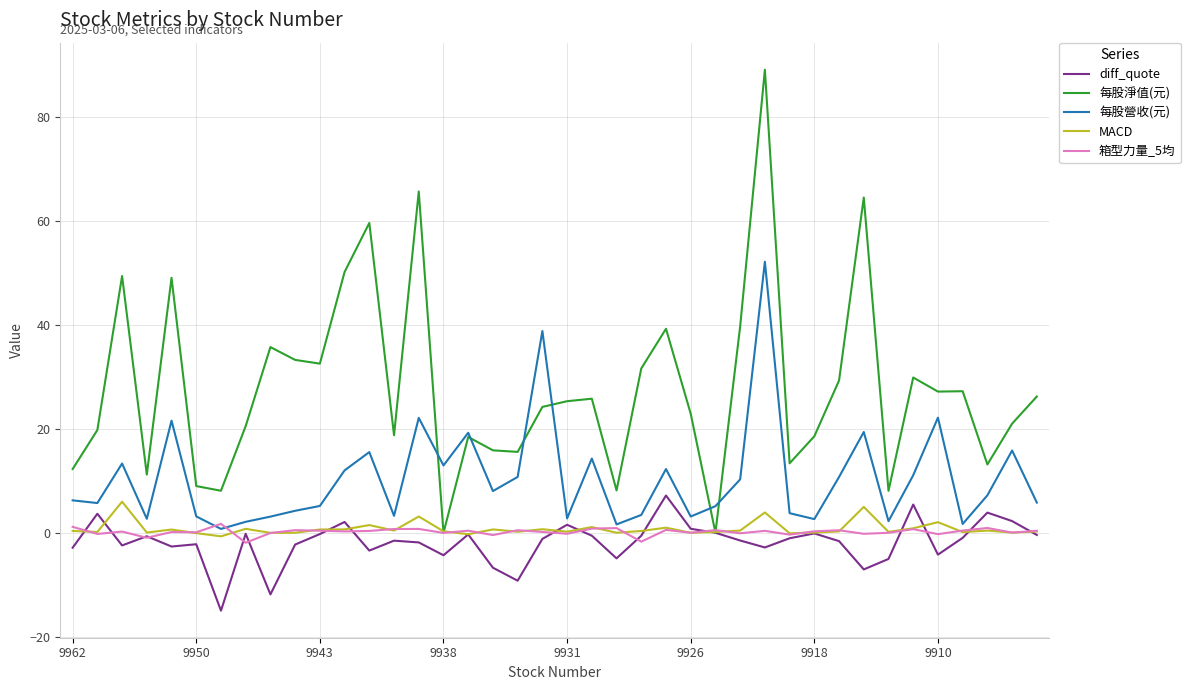

What is the maximum value for MACD?

6.0